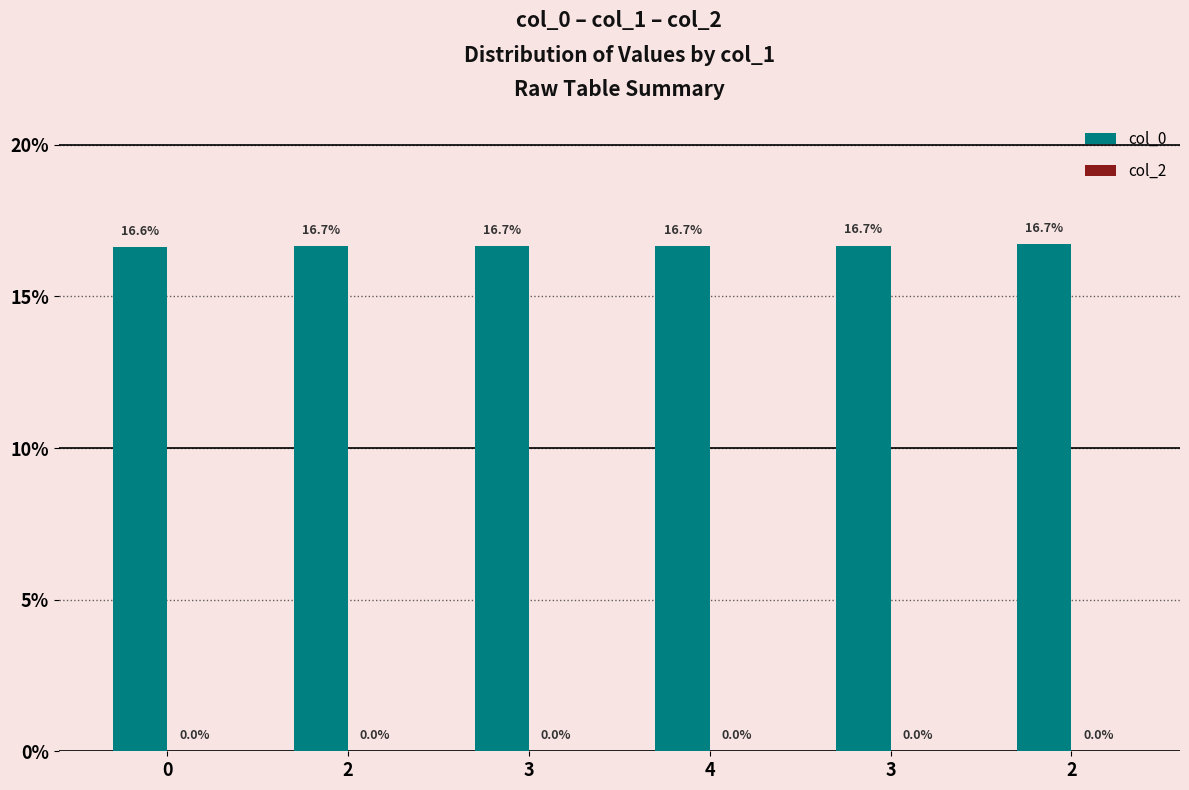

Which has a higher value, 4 or 2?

4